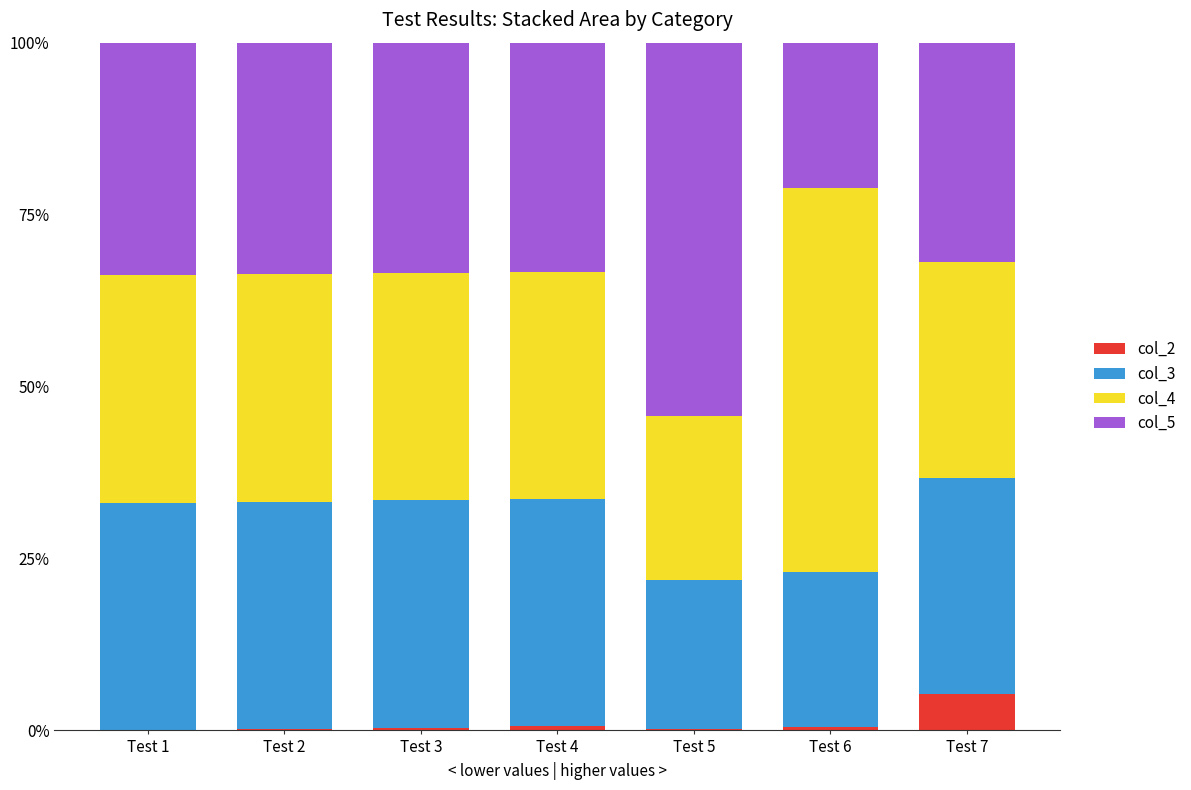

What is the maximum value for col_2?

5.3